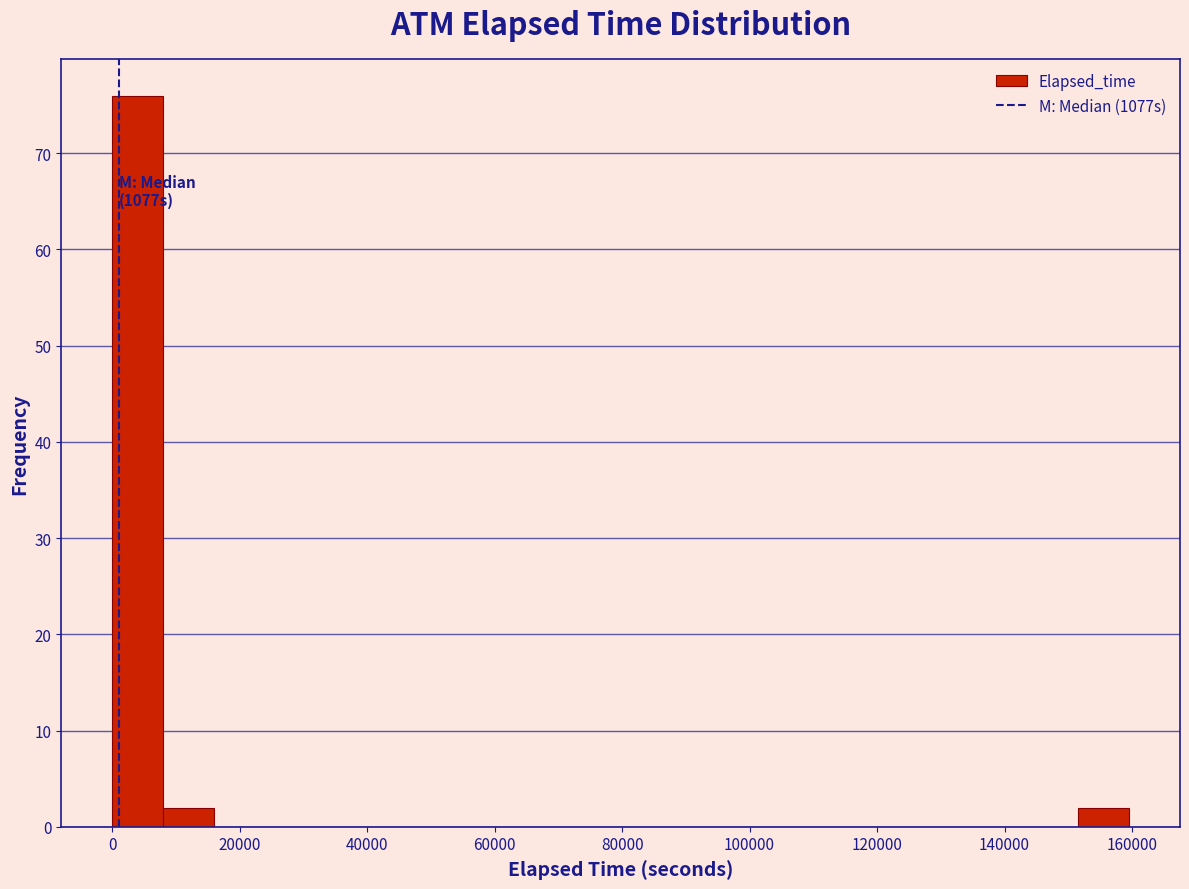

Read against the x-axis, roughly where is the centre of the tallest bar?

4000